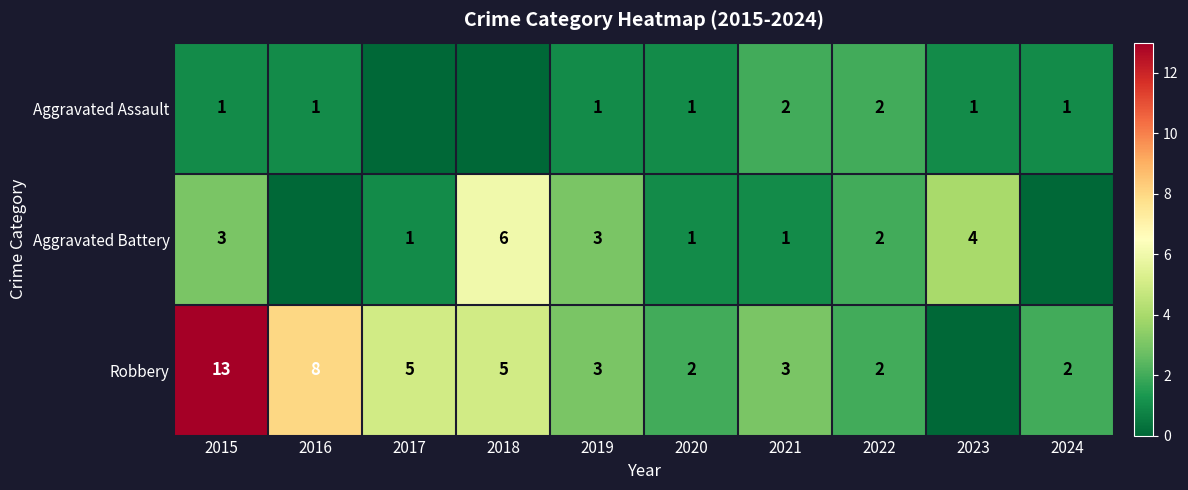

Is it true that Aggravated Assault equals 1 at 2022?

False